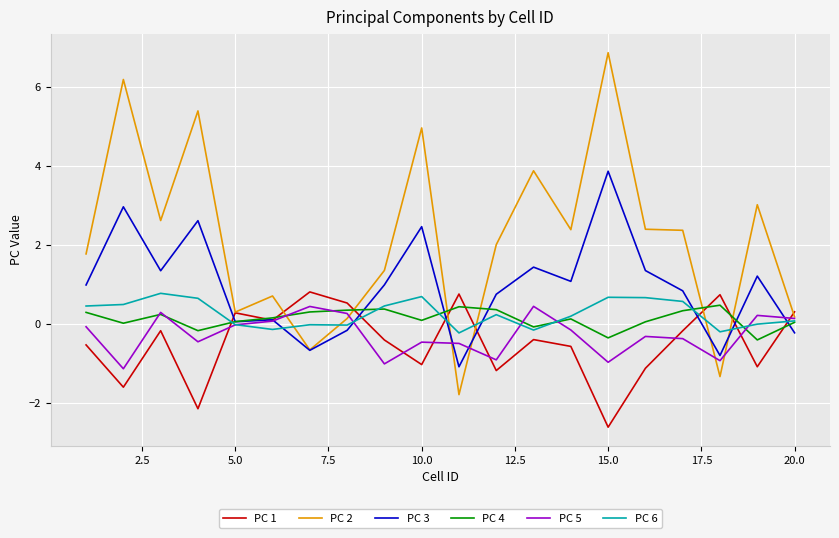

What is the difference between the second highest and minimum values in the PC 6 series?

0.9